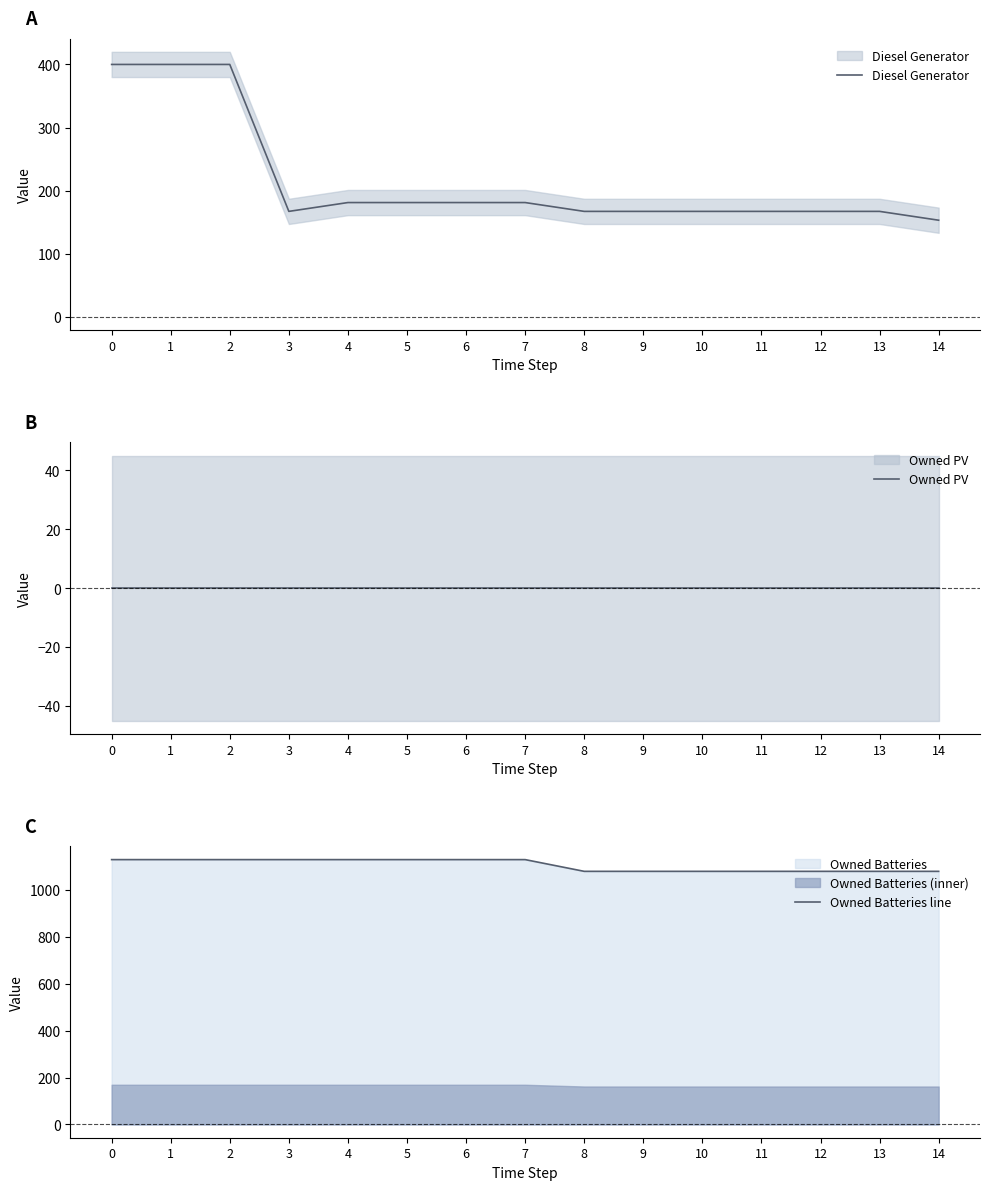

True or false: Diesel Generator and Owned PV intersect in this chart.

False